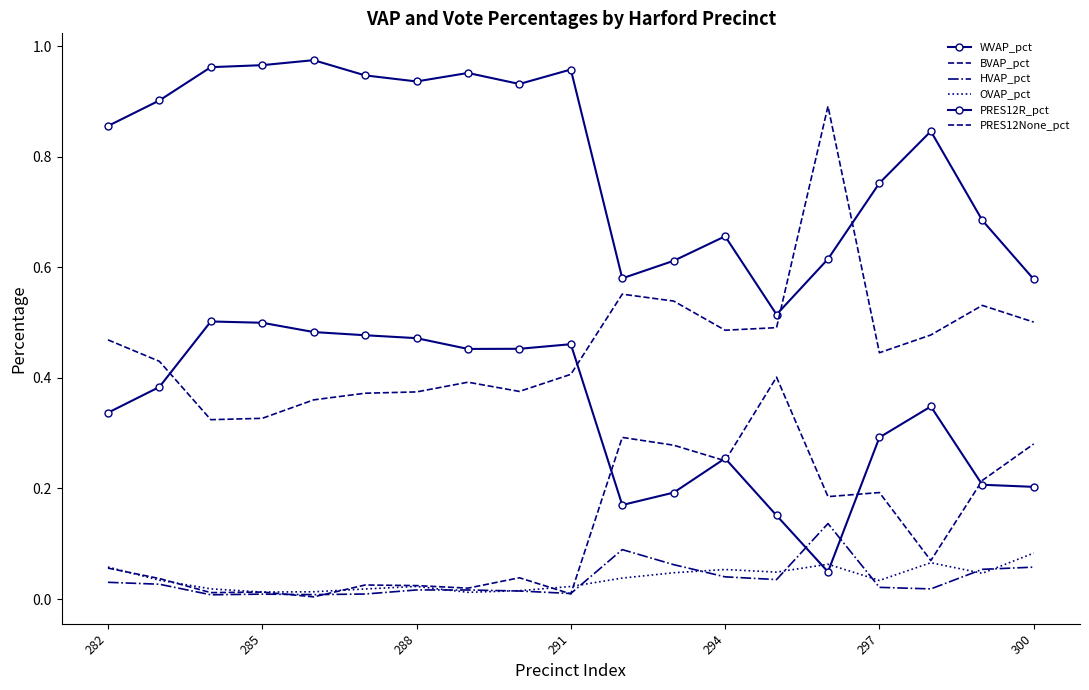

Count the number of categories in the chart.

19